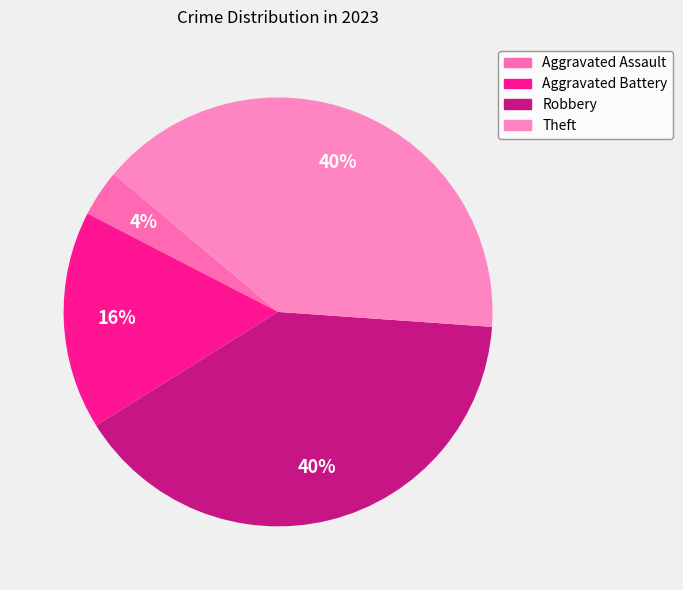

What percentage do Aggravated Battery and Aggravated Assault together represent?

20.0%